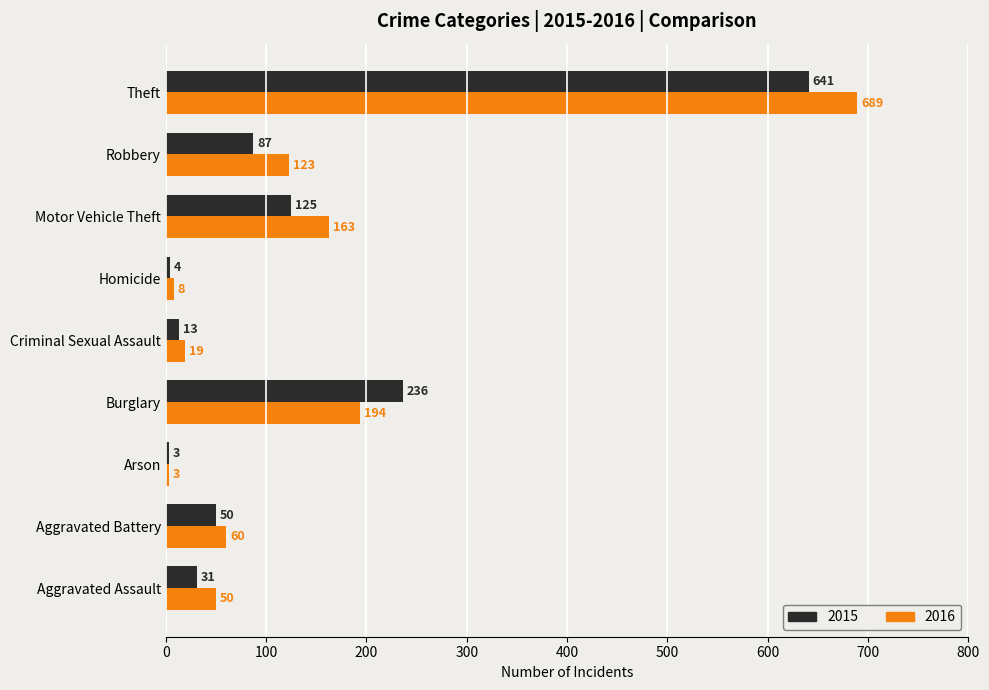

Is it true that 2015 equals 221 at Theft?

False